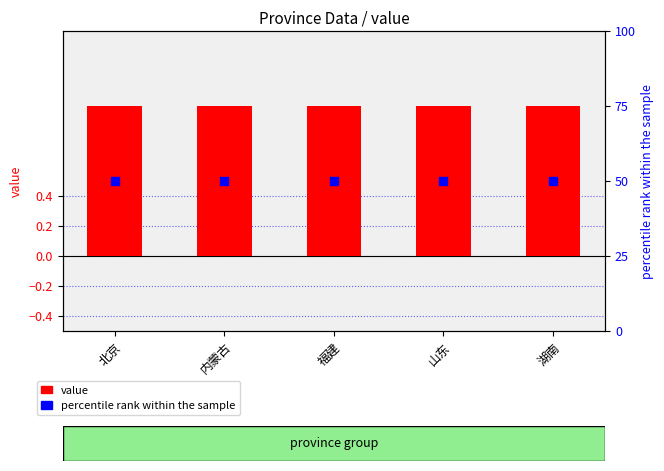

What are all the series names shown in the legend?

value, percentile rank within the sample